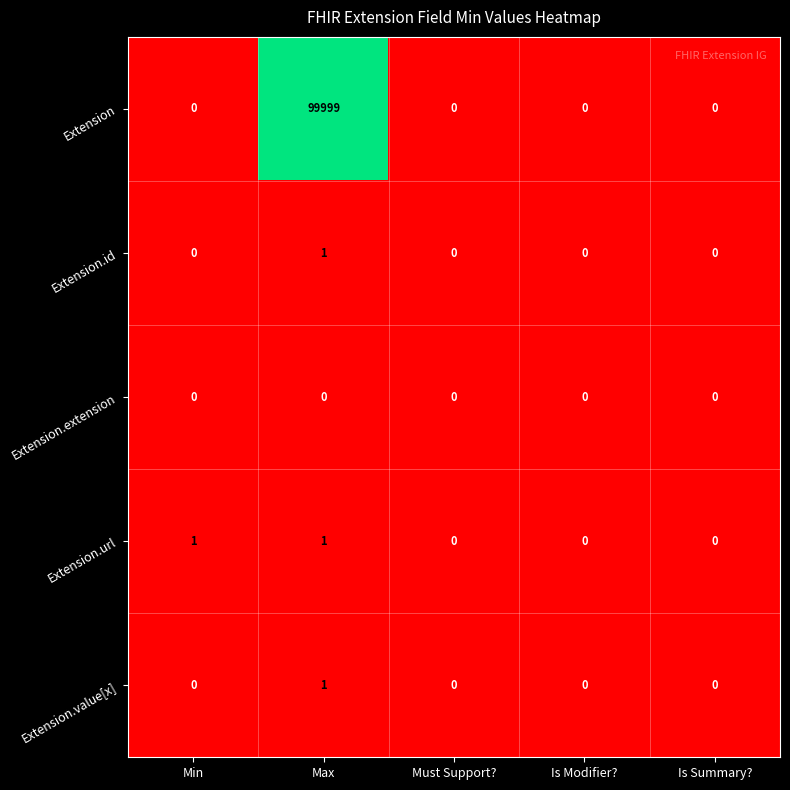

Reading left to right, what are all the values shown in this chart?

Extension: Min=0	Max=99999	Must Support?=0	Is Modifier?=0	Is Summary?=0
Extension.id: Min=0	Max=1	Must Support?=0	Is Modifier?=0	Is Summary?=0
Extension.extension: Min=0	Max=0	Must Support?=0	Is Modifier?=0	Is Summary?=0
Extension.url: Min=1	Max=1	Must Support?=0	Is Modifier?=0	Is Summary?=0
Extension.value[x]: Min=0	Max=1	Must Support?=0	Is Modifier?=0	Is Summary?=0